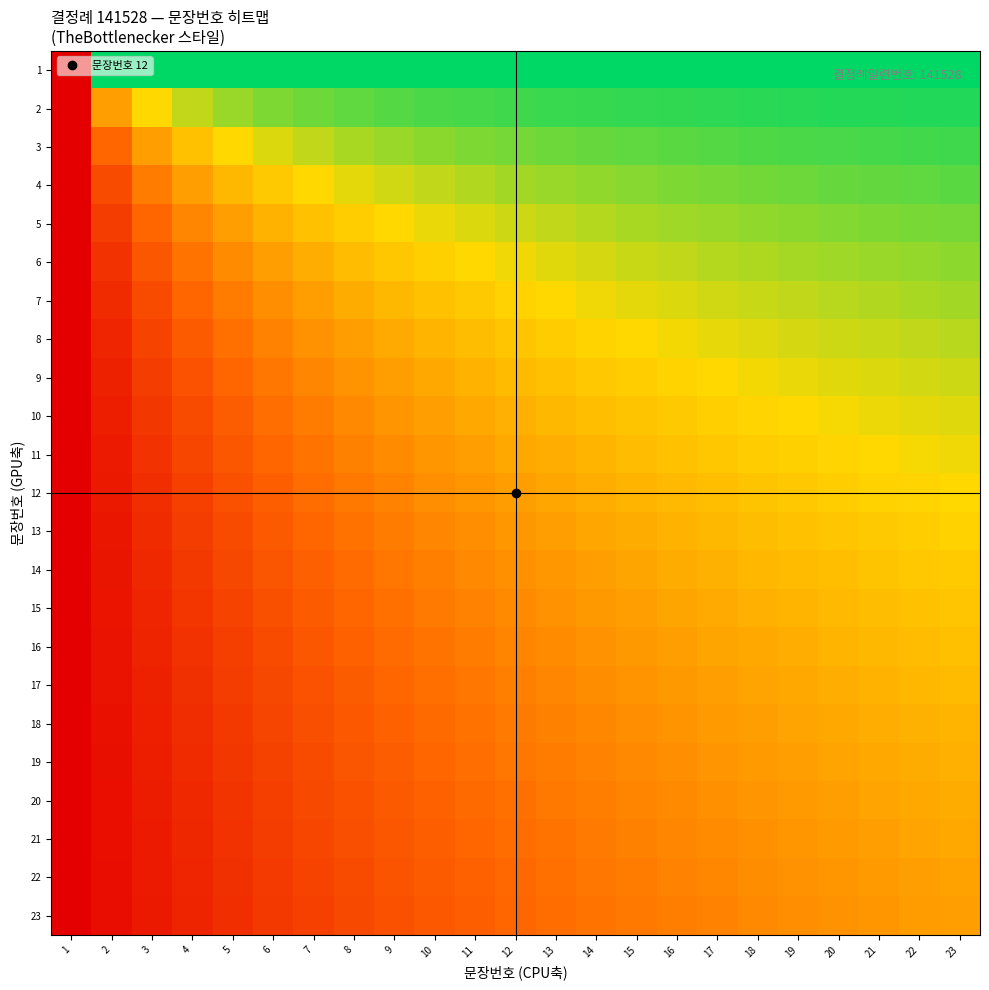

At 2, list the series in order from smallest to largest.

23, 22, 21, 20, 19, 18, 17, 16, 15, 14, 13, 12, 11, 10, 9, 8, 7, 6, 5, 4, 3, 2, 1